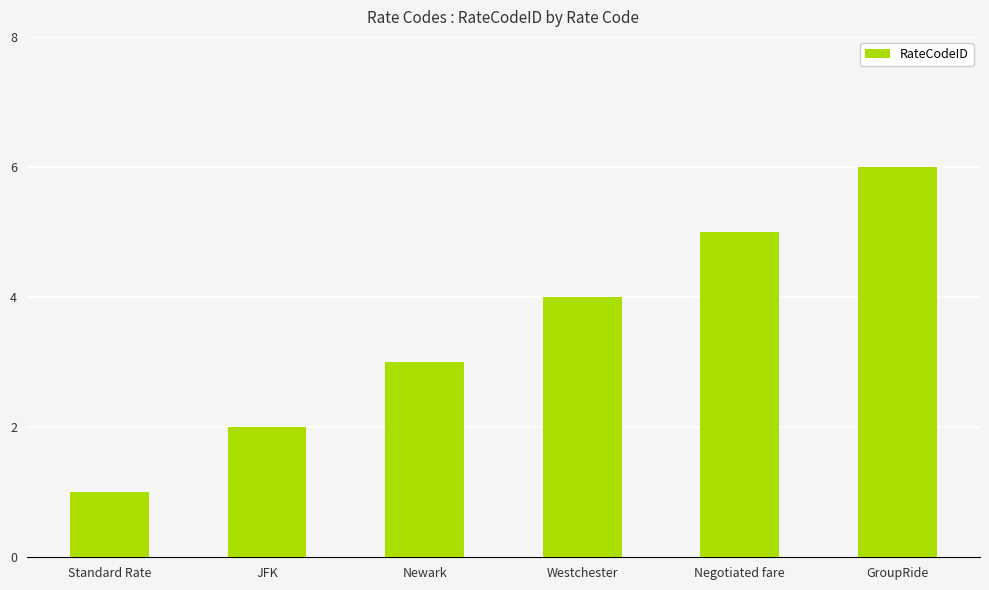

Count the number of categories in the chart.

6